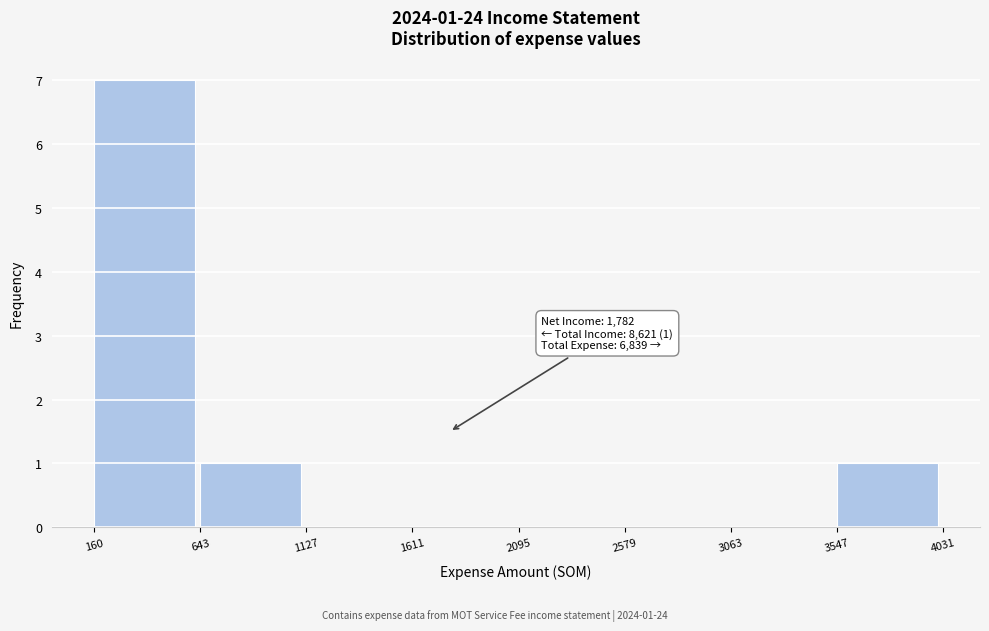

Which range on the x-axis has the tallest bar?

160 to 643